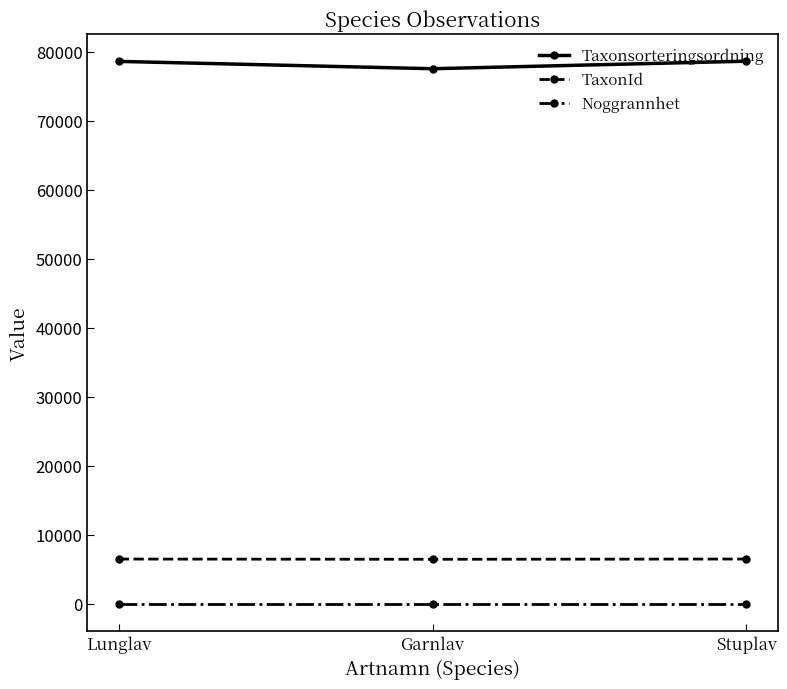

What is the maximum value shown in the chart?

78596